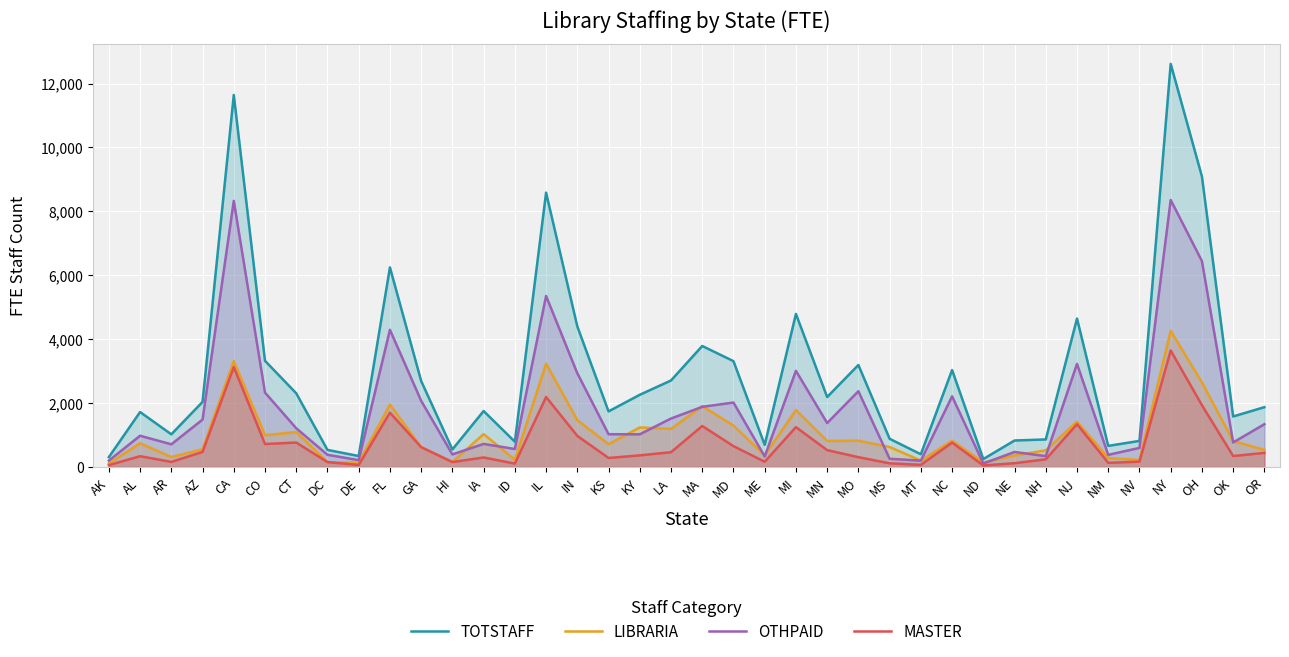

Reading left to right, list all the values displayed in this chart.

TOTSTAFF: 308.6	1720.4	1022.4	2036.9	11644.4	3322.9	2306.3	534.9	342.8	6247.7	2691.4	549.5	1751.8	790.8	8587.1	4400.1	1740.3	2259.8	2707.6	3787.2	3312.8	692.7	4791.4	2189.8	3192.7	882.7	398.0	3034.4	247.8	829.2	862.0	4645.0	660.6	816.4	12617.6	9091.9	1581.1	1872.3
LIBRARIA: 109.1	742.5	312.5	554.2	3314.9	994.2	1094.8	153.0	128.8	1953.9	619.8	156.0	1029.5	228.3	3233.9	1466.0	714.5	1237.2	1190.7	1904.6	1295.8	362.3	1782.0	814.4	821.2	625.7	199.3	822.9	139.3	359.5	521.4	1417.9	280.7	219.3	4260.1	2647.6	813.4	533.4
OTHPAID: 199.5	977.9	709.9	1482.7	8329.5	2328.7	1211.5	381.9	214.0	4293.8	2071.6	393.5	722.3	562.4	5353.2	2934.1	1025.8	1022.7	1516.9	1882.5	2017.0	330.4	3009.3	1375.4	2371.4	257.0	198.8	2211.4	108.6	469.7	340.5	3227.1	380.0	597.1	8357.5	6444.4	767.7	1338.9
MASTER: 57.4	337.8	158.6	470.7	3128.4	718.8	764.6	153.0	63.2	1700.6	619.8	154.0	297.9	105.5	2190.1	972.9	281.6	364.2	462.5	1282.9	652.3	164.1	1247.3	527.0	306.8	114.6	67.0	763.6	47.4	118.3	239.4	1340.2	129.7	166.7	3645.6	1933.7	343.2	440.7